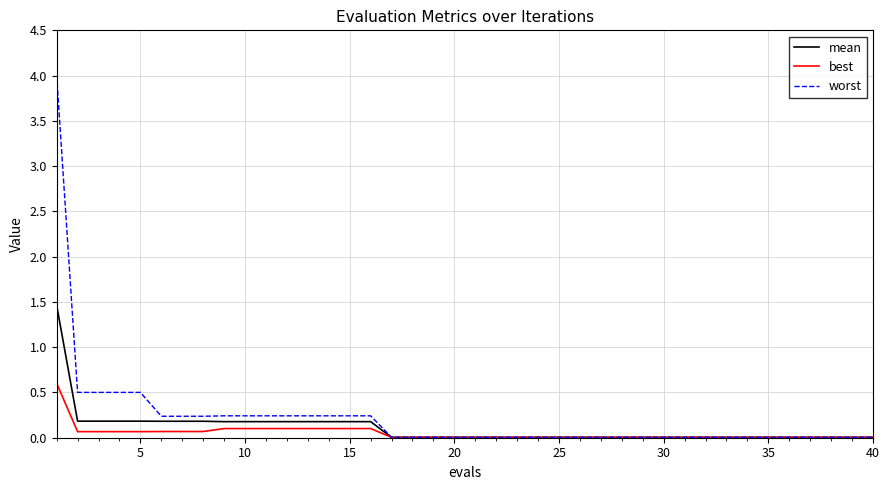

At how many categories does at least one series exceed 2?

1